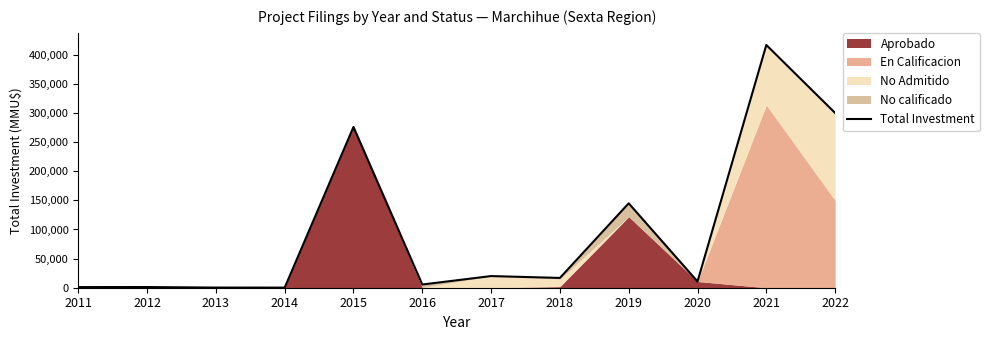

Between 2013 and 2011, which is larger?

2011